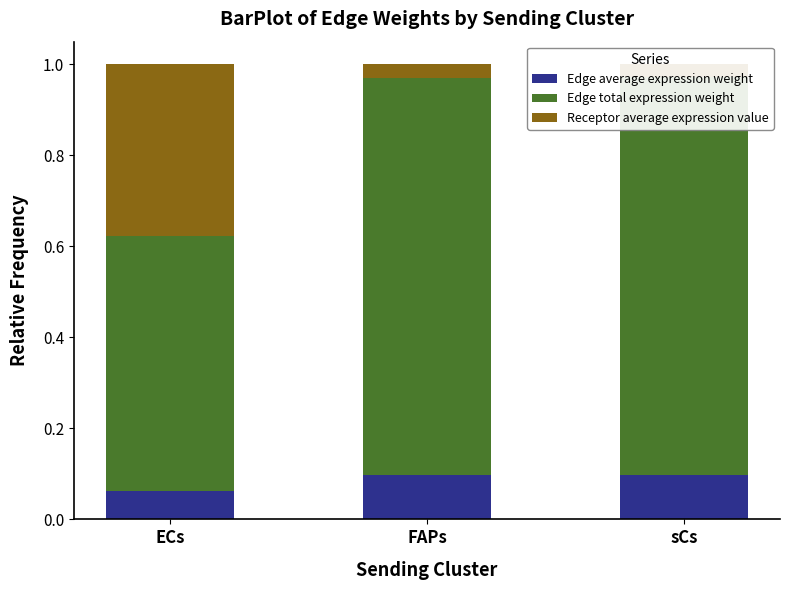

Which category has the lowest value in the Edge total expression weight series?

ECs